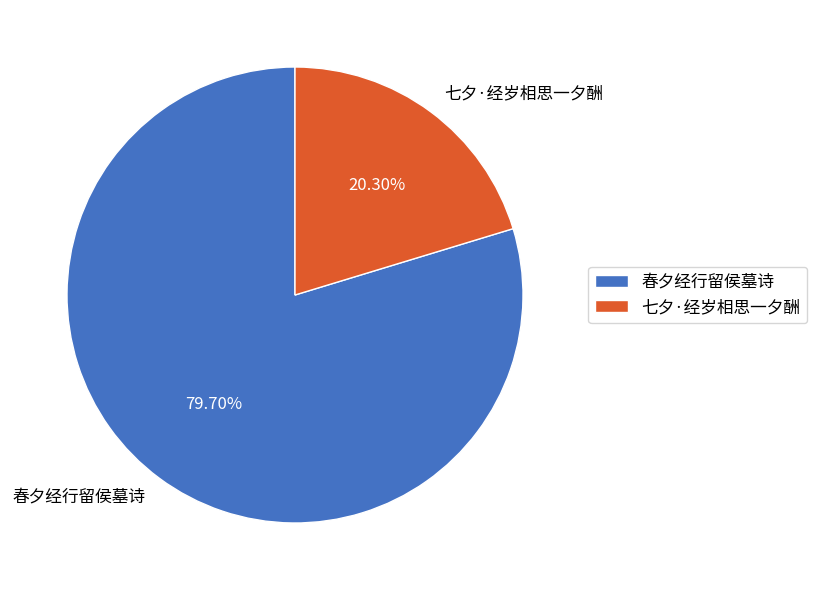

How many slices are in this pie chart?

2